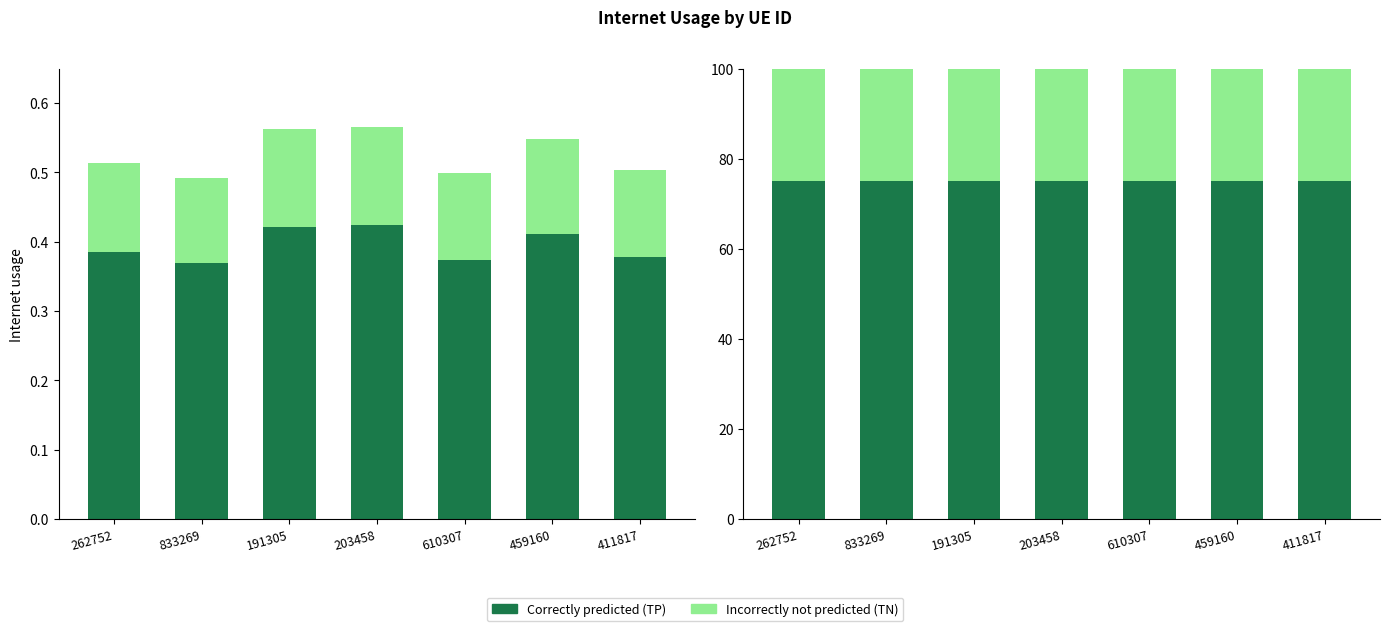

The value of Internet usage (base) at 191305 is 0.8. True or false?

True